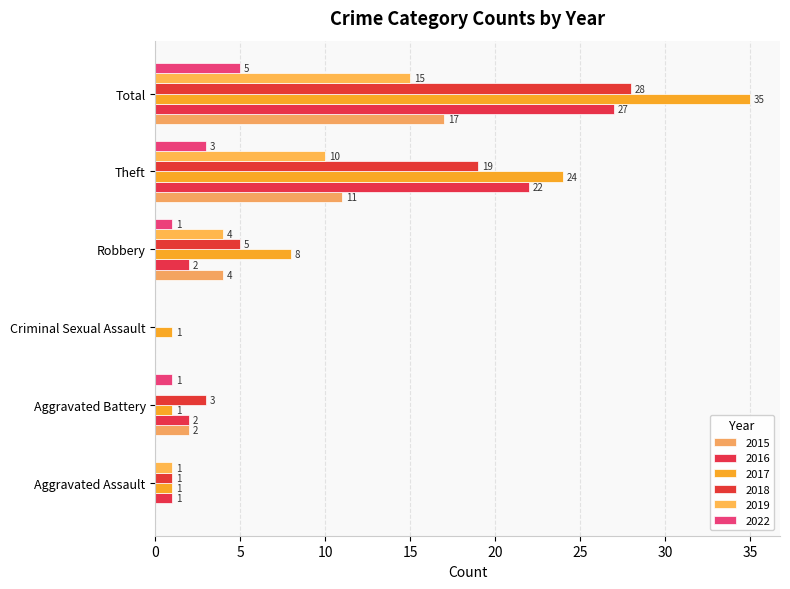

At which category does the chart reach its minimum across all series?

Aggravated Assault